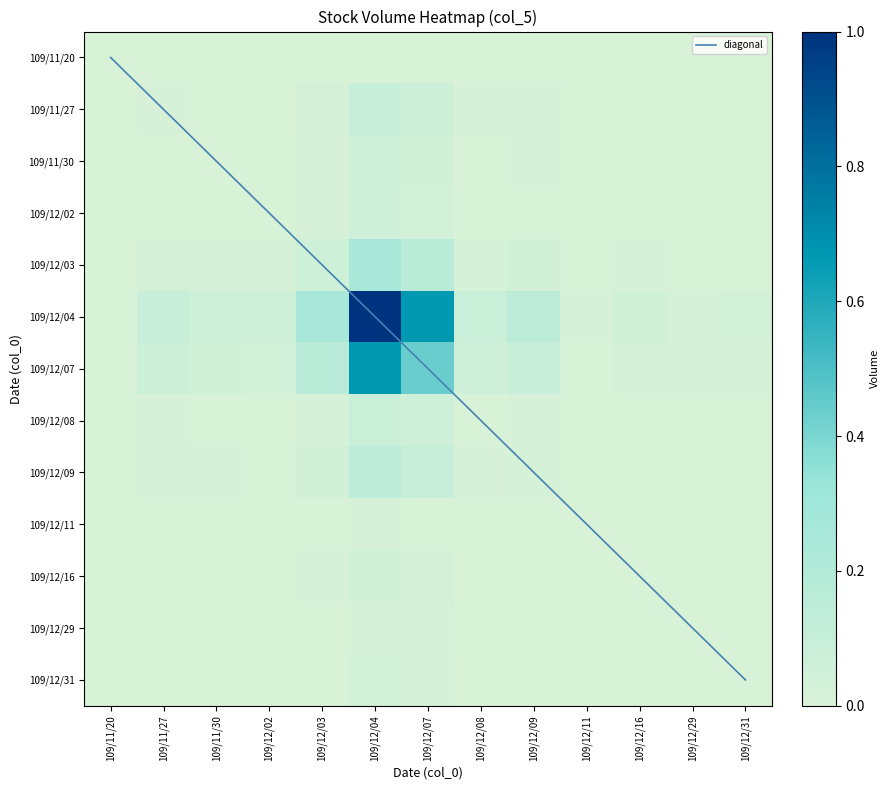

Which series has the widest spread of values?

diagonal